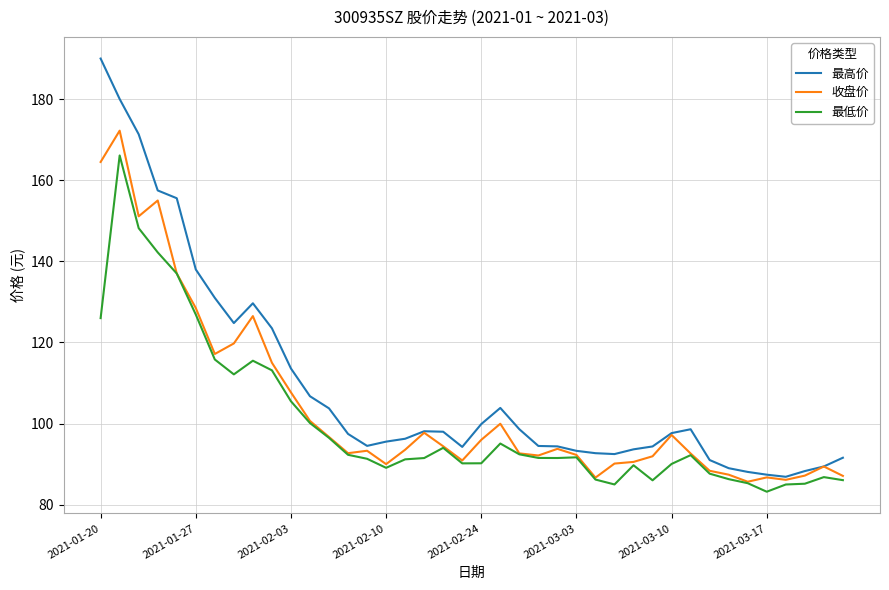

Is this an area chart (filled region under the line)?

No